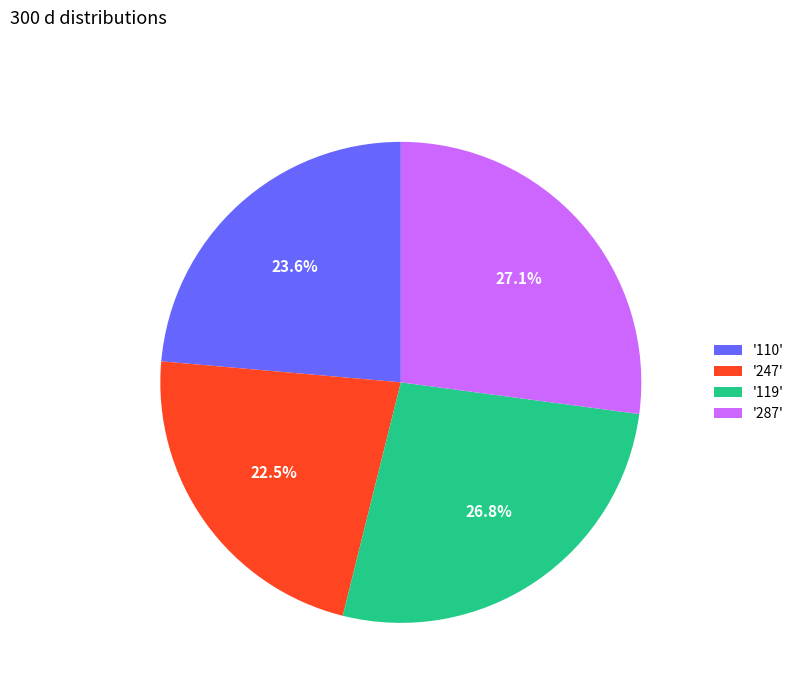

To the nearest percent, what is the average slice percentage?

25%